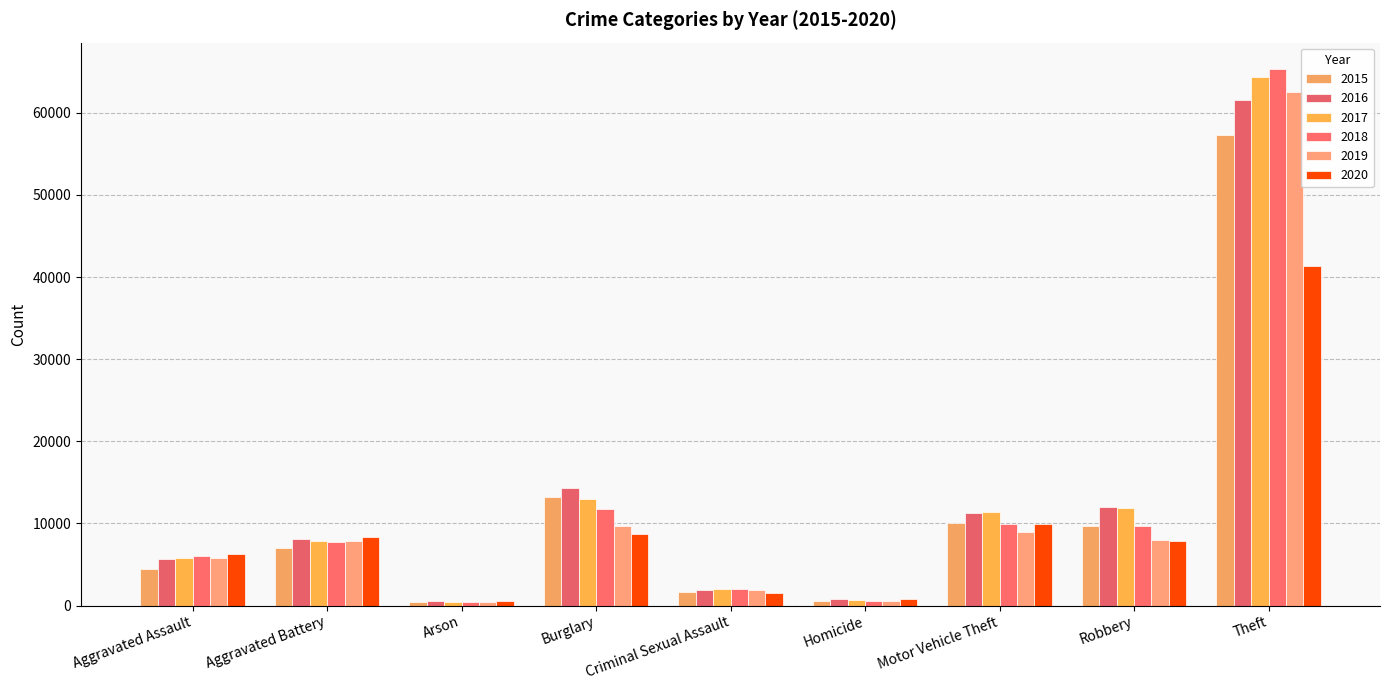

Does the chart contain stacked bars?

No